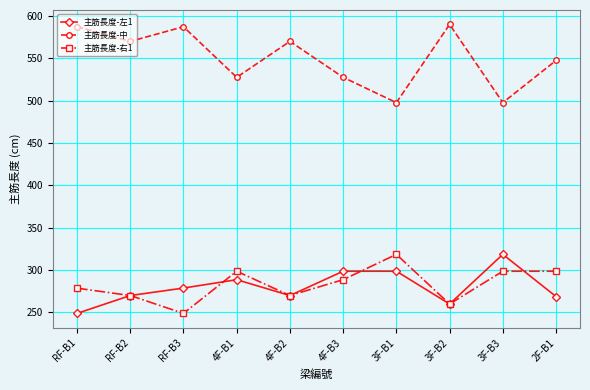

What is the smallest value displayed?

248.9